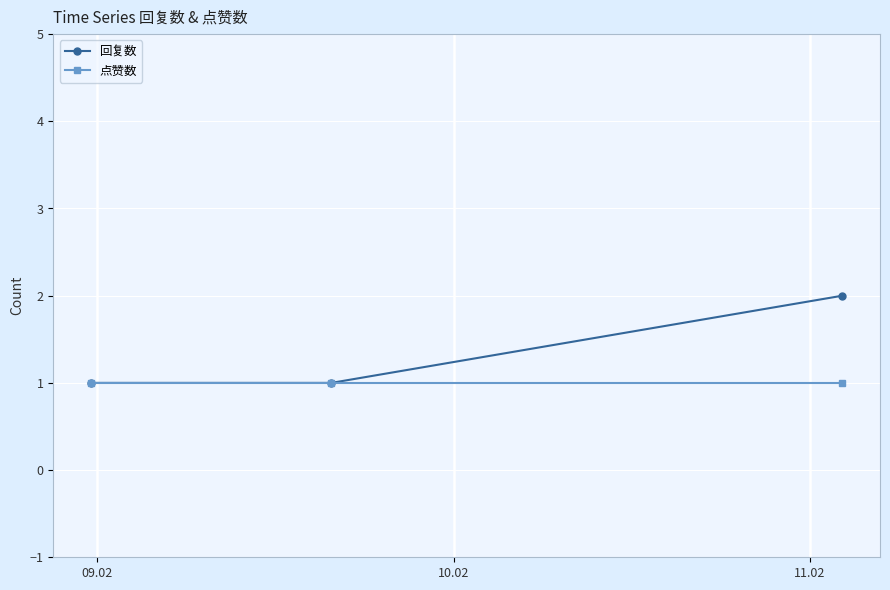

Which series has the widest spread of values?

回复数